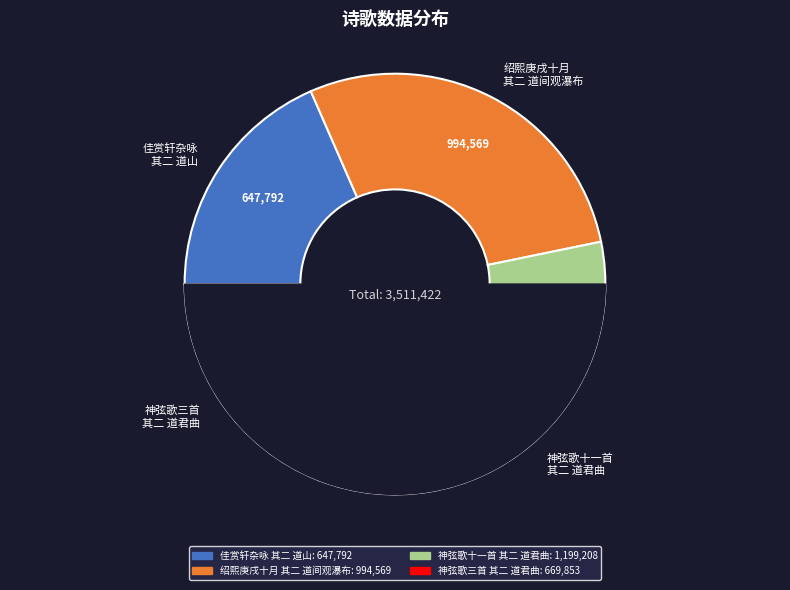

Count the number of slices in the pie.

4